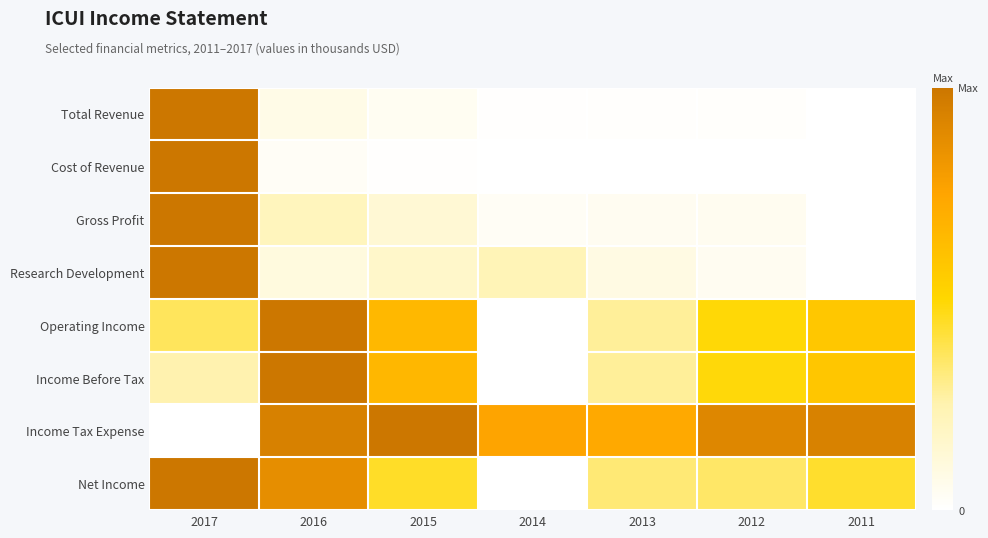

How many distinct data groups are displayed?

8